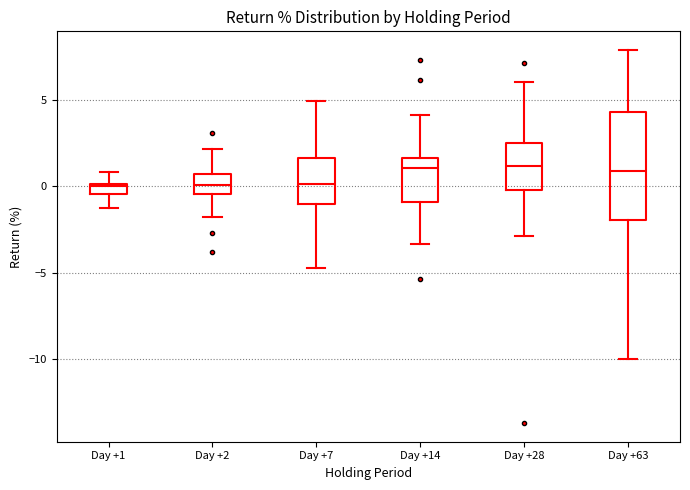

Comparing the boxes themselves (not the whiskers), which one is the tallest?

Day +63